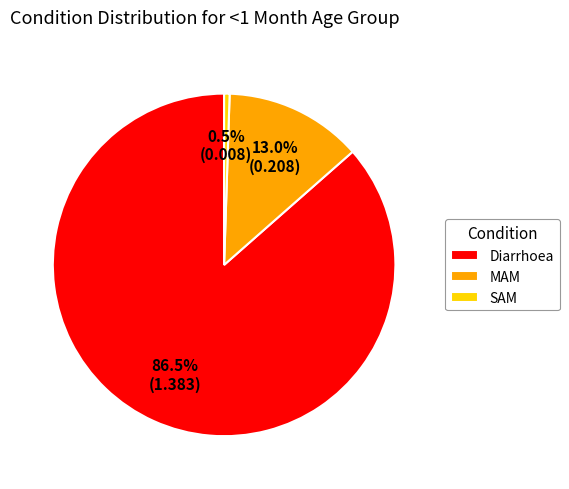

To the nearest percent, what is the difference between the largest and smallest slice percentages?

86%